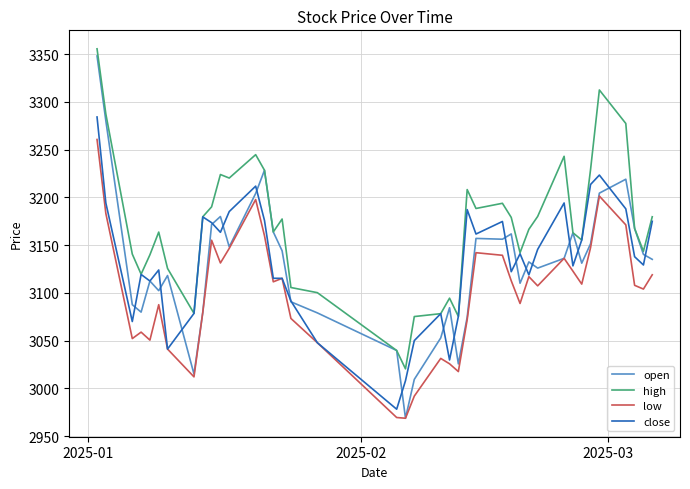

Which series has the largest total across all categories?

high